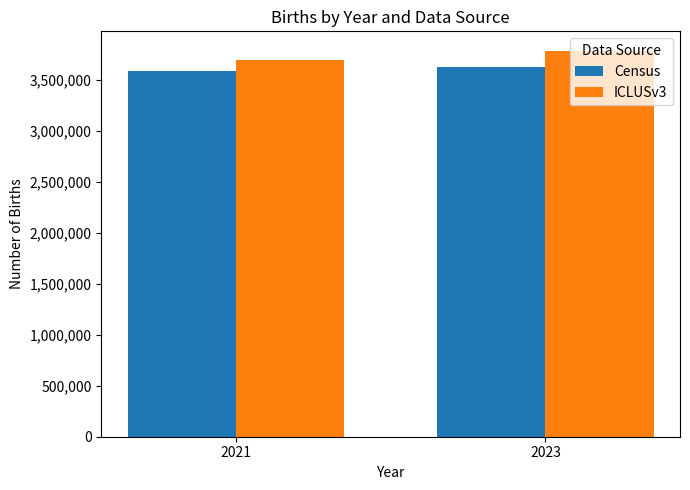

How many ICLUSv3 values are between 3691890 and 3787853?

2